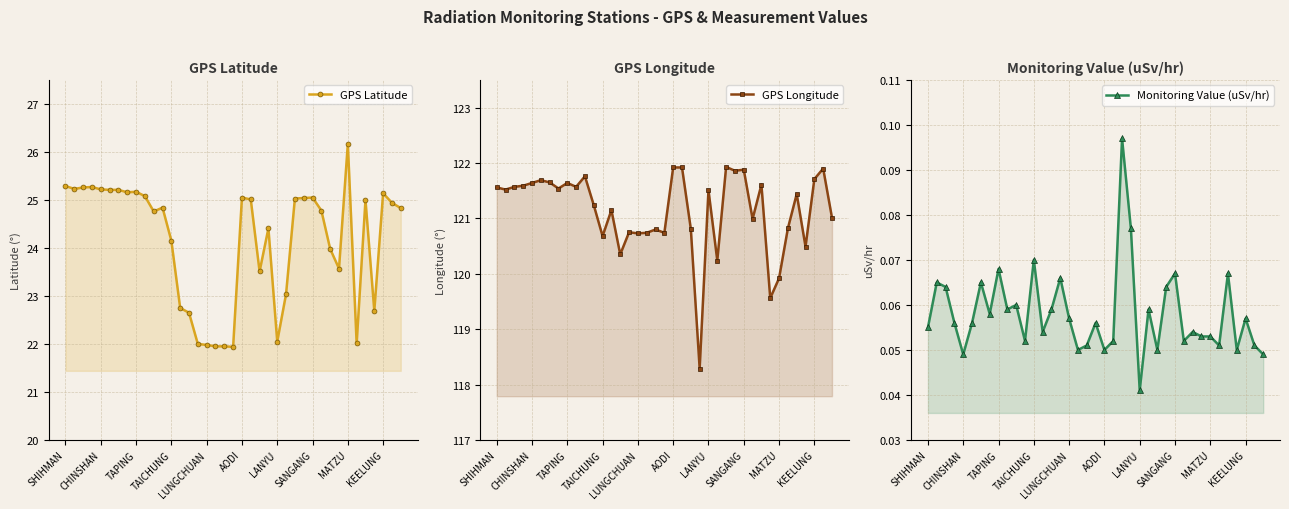

Is the value of GPS Longitude at AODI greater than the value of Monitoring Value (uSv/hr) at 15?

Yes